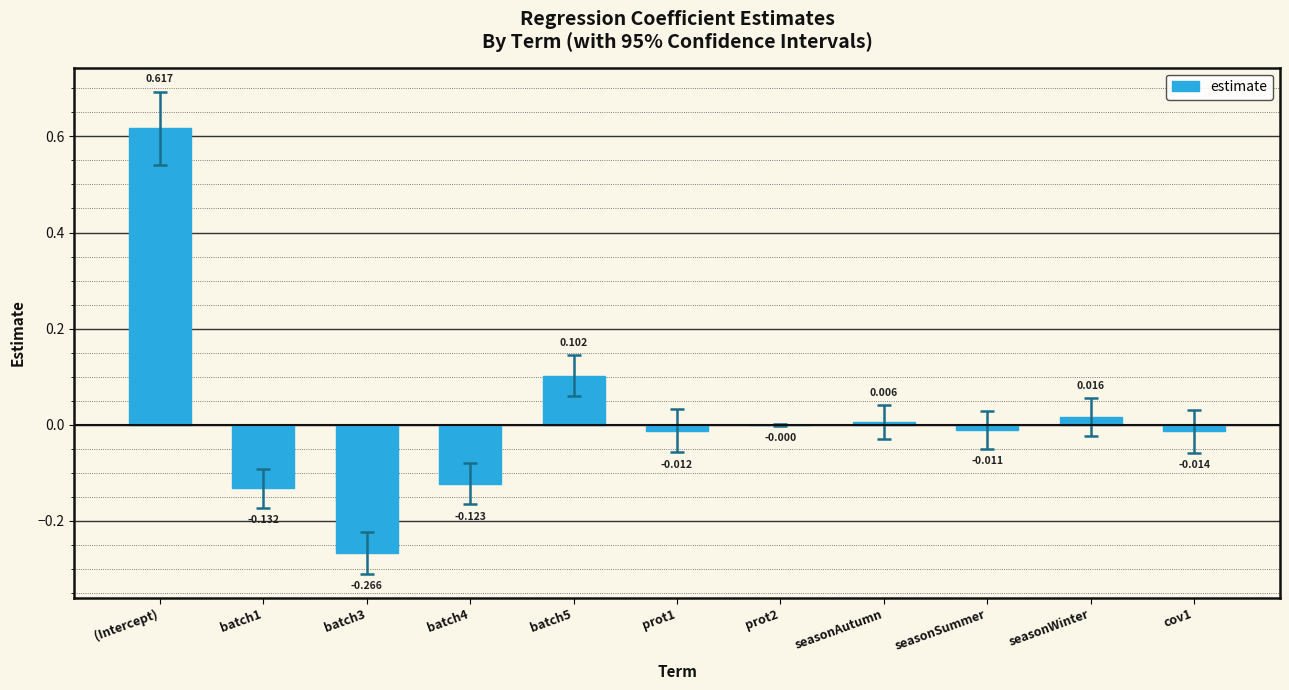

At which label is the value closest to 0?

prot2